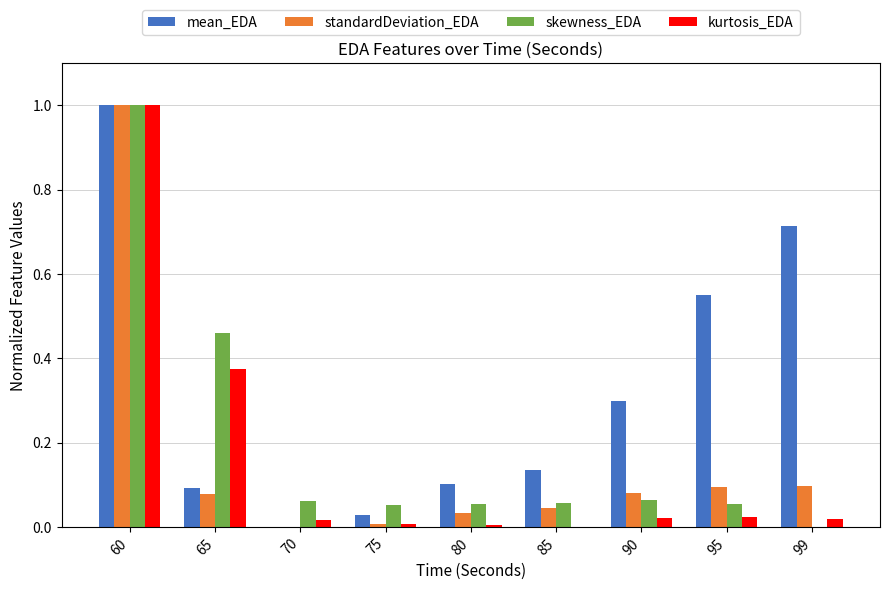

Is it true that skewness_EDA equals 0.6 at 65?

False